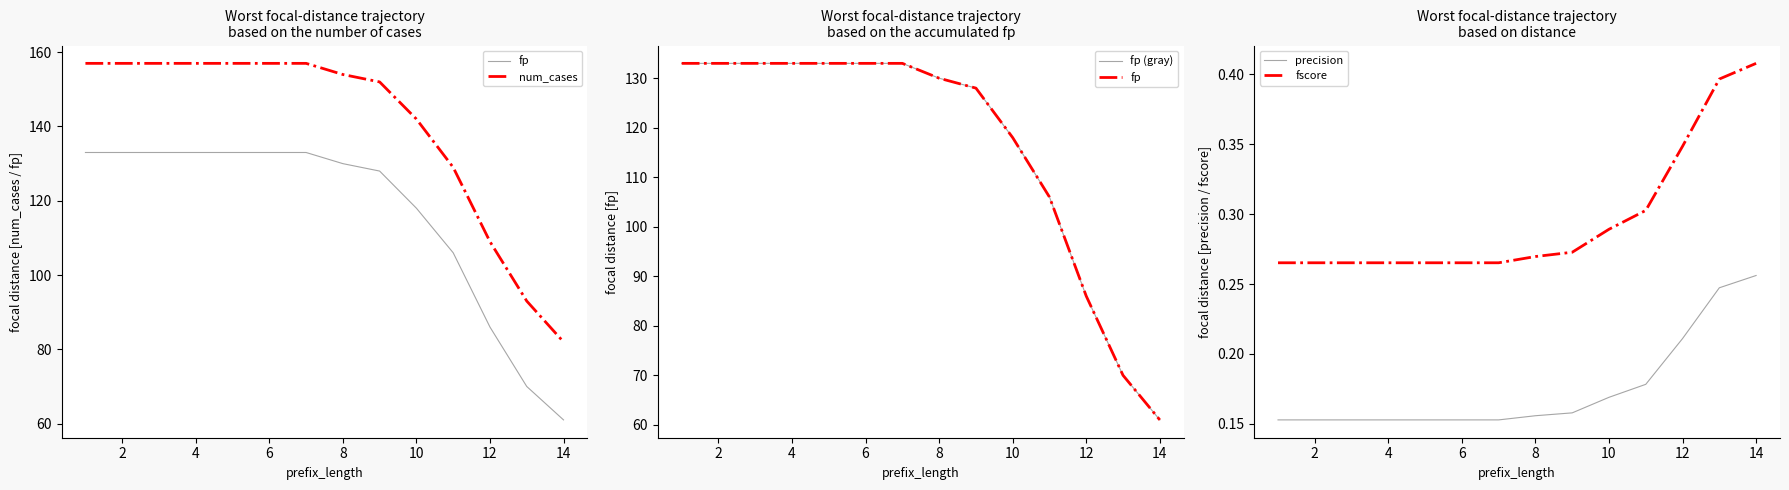

True or false: precision and fscore cross at least once.

False